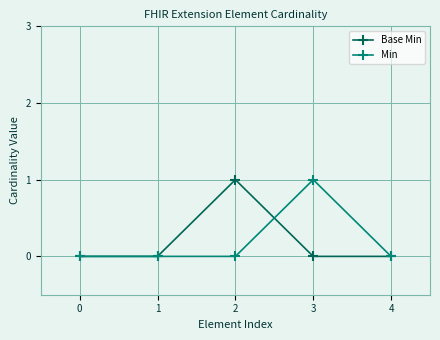

Does the chart have visible grid lines?

Yes